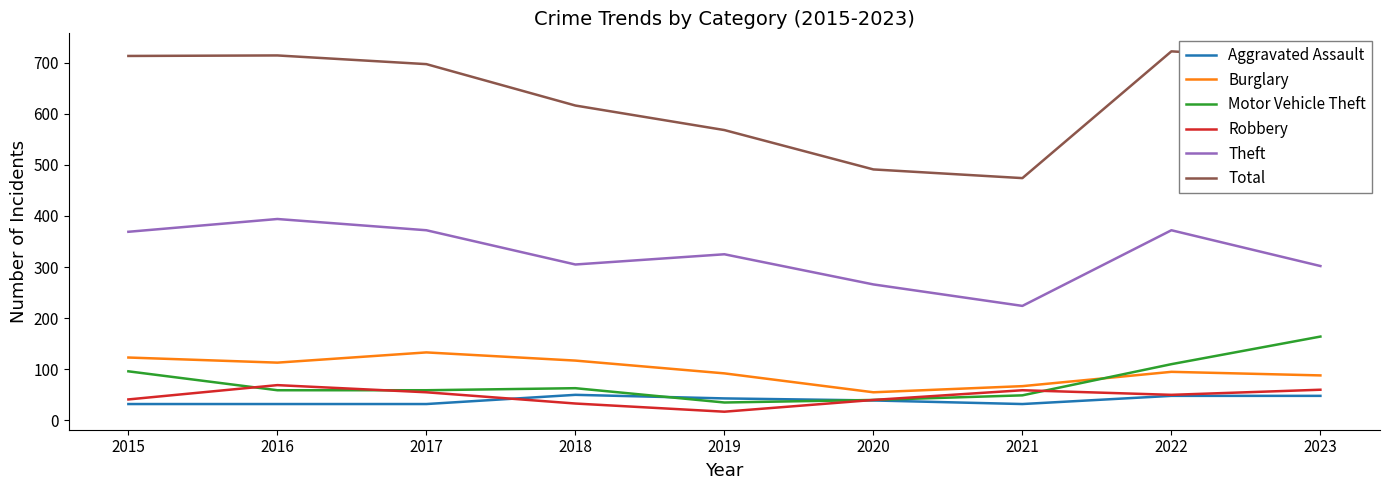

Is it true that Robbery equals 55 at 2017?

True